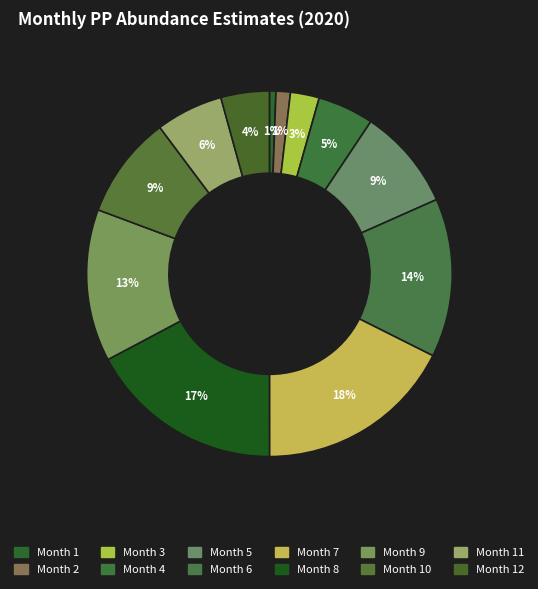

Does any single category account for the majority?

No